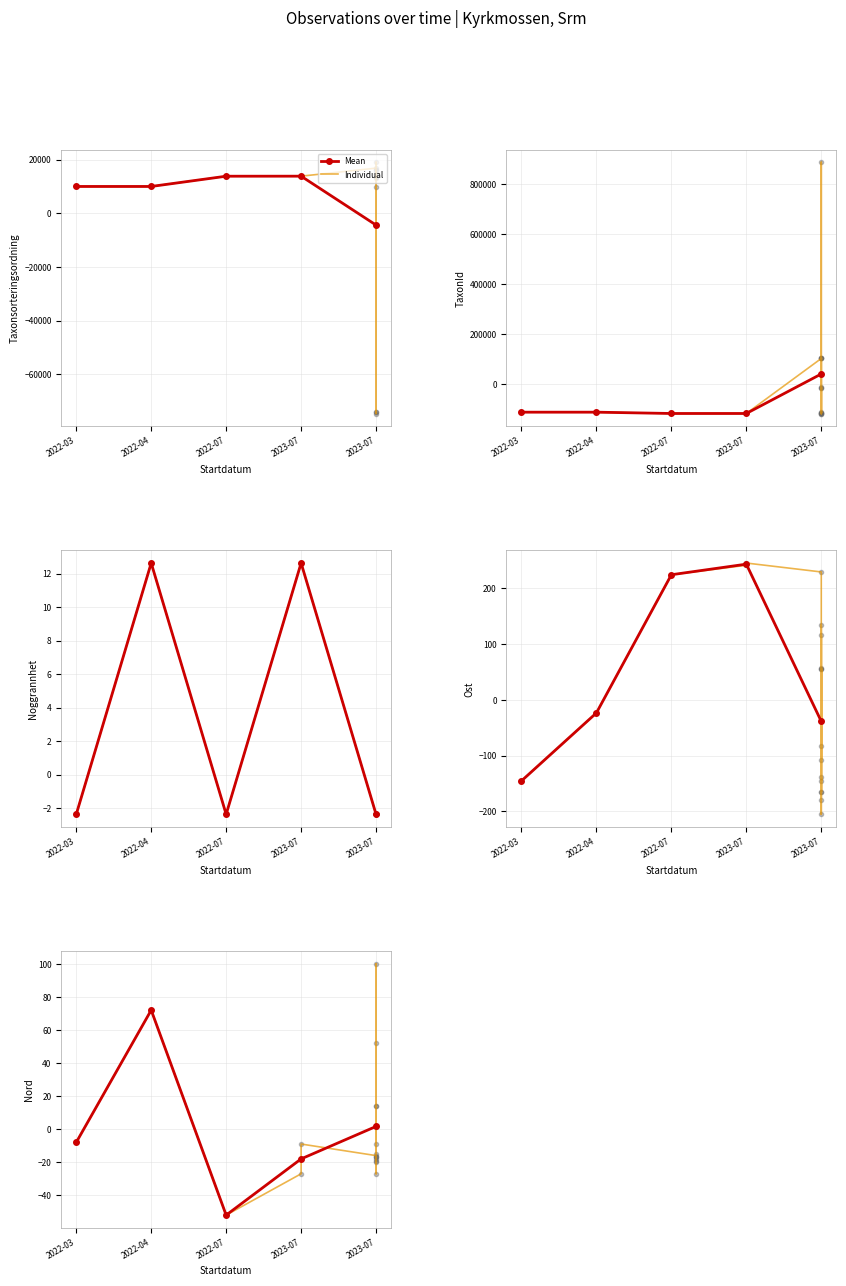

What is the difference between the maximum and minimum values in the Nord series?

152.0